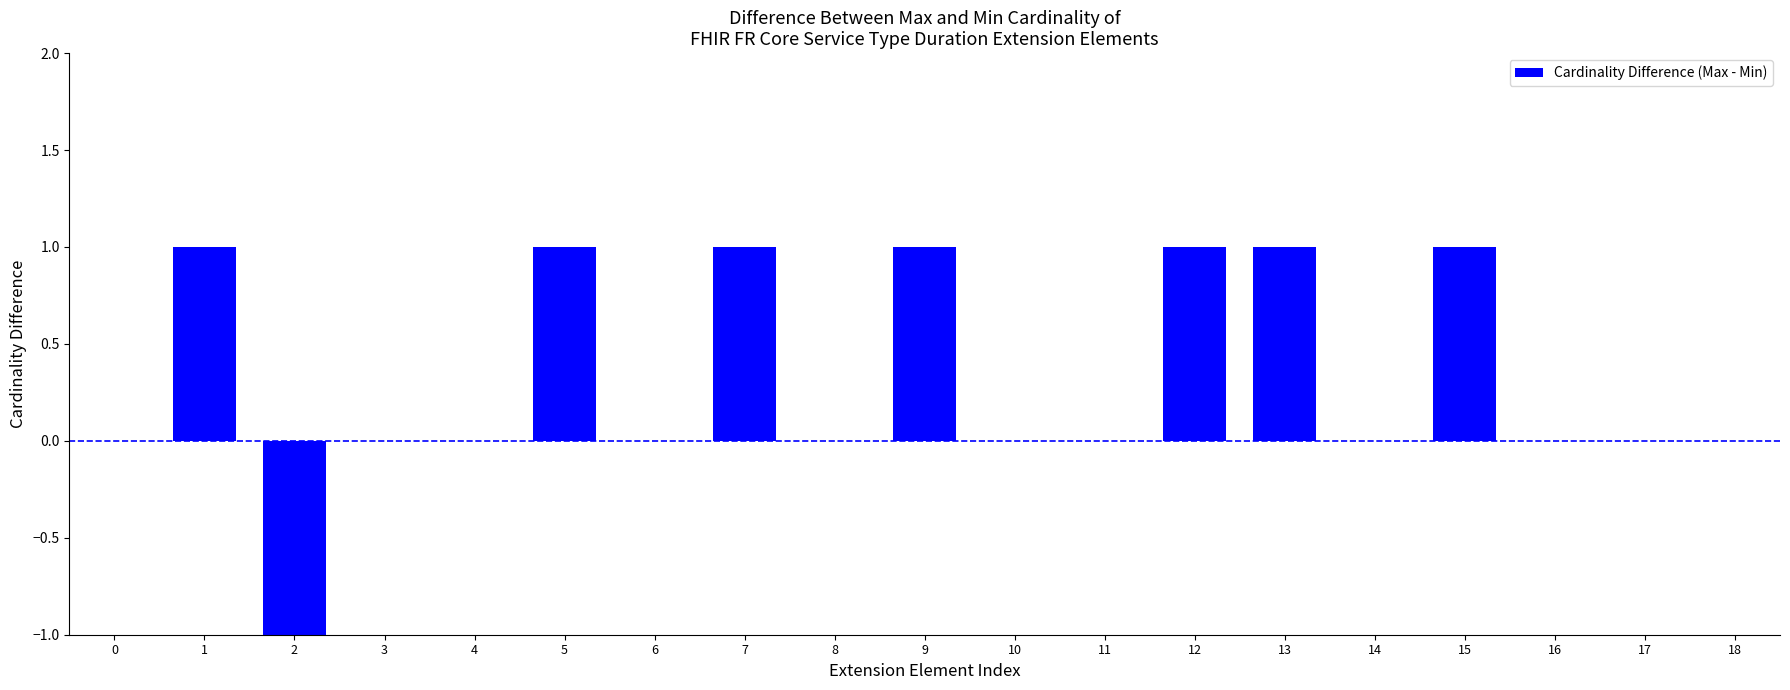

What is the change in value from 0 to 9?

+1